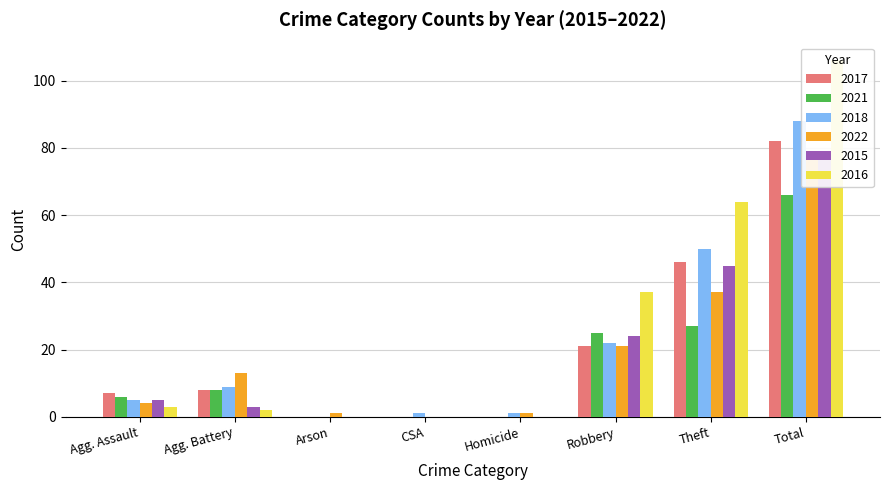

At Agg. Assault, list the series in order from largest to smallest.

2017, 2021, 2018, 2015, 2022, 2016